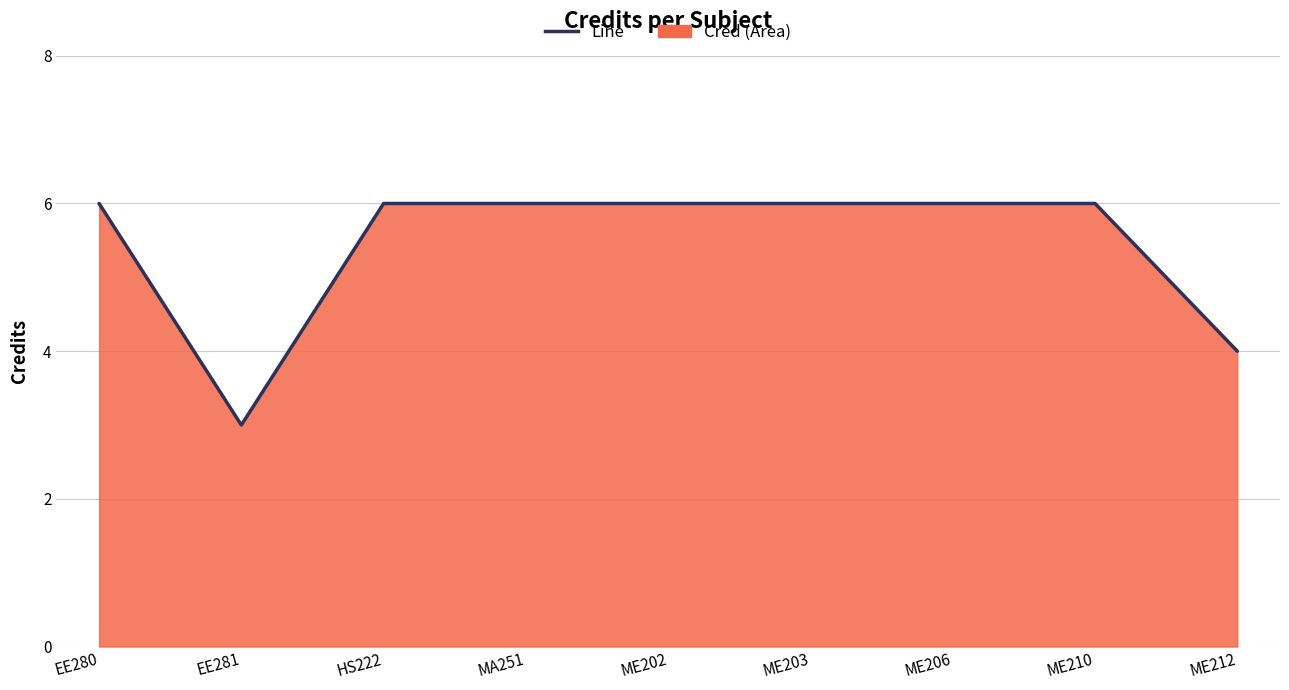

Does the chart display data point markers on the line(s)?

No